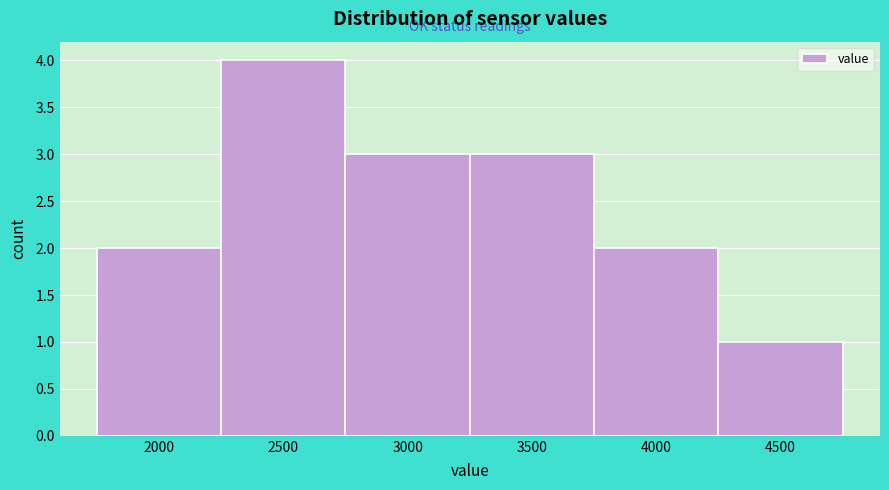

Reading left to right, list all the values displayed in this chart.

2000=2	2500=4	3000=3	3500=3	4000=2	4500=1